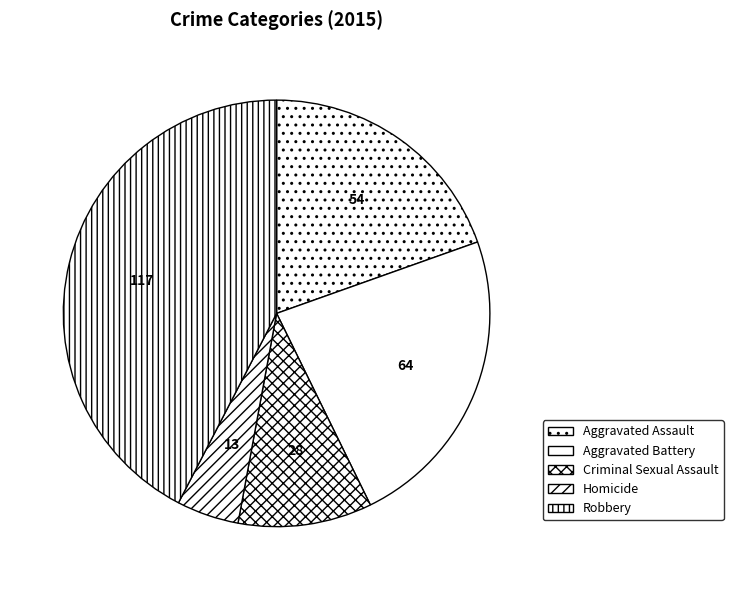

Is there a majority slice in this chart?

No